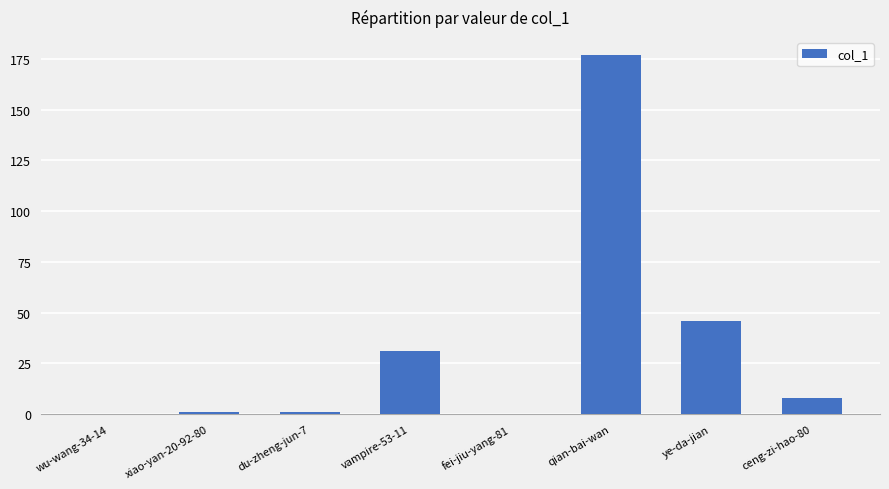

What is the sum of all values?

264